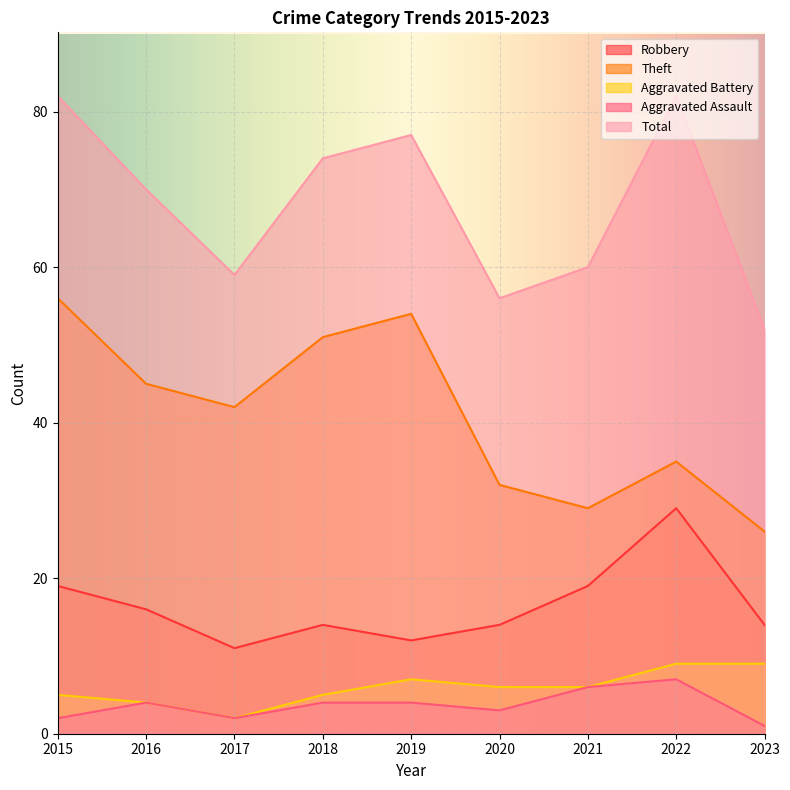

True or false: Theft has more than 1 points higher than both neighbors.

True